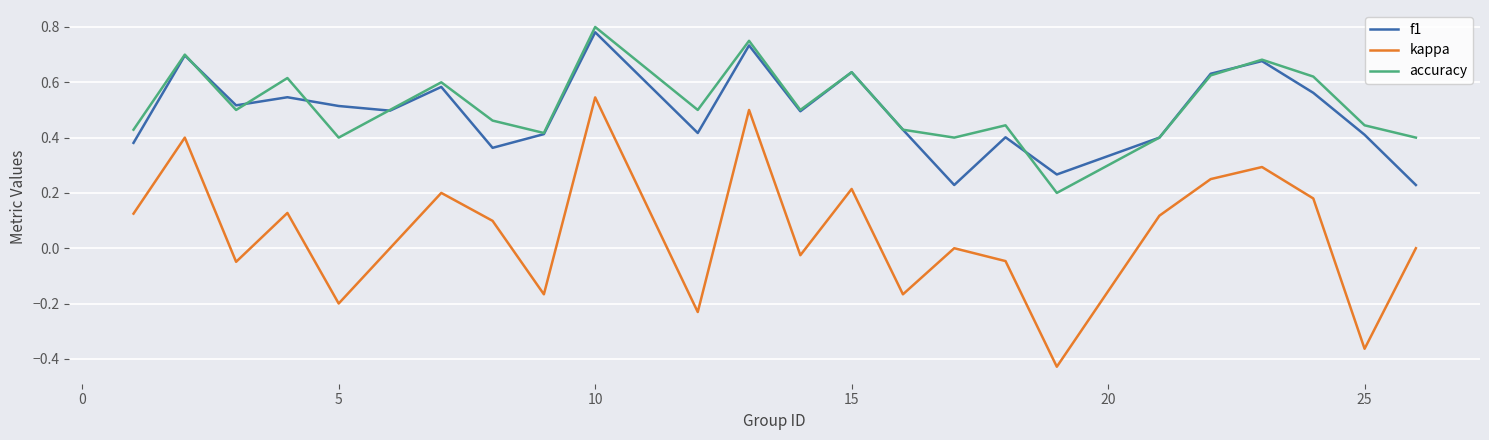

After their last crossing, which series has the higher values: accuracy or f1?

accuracy